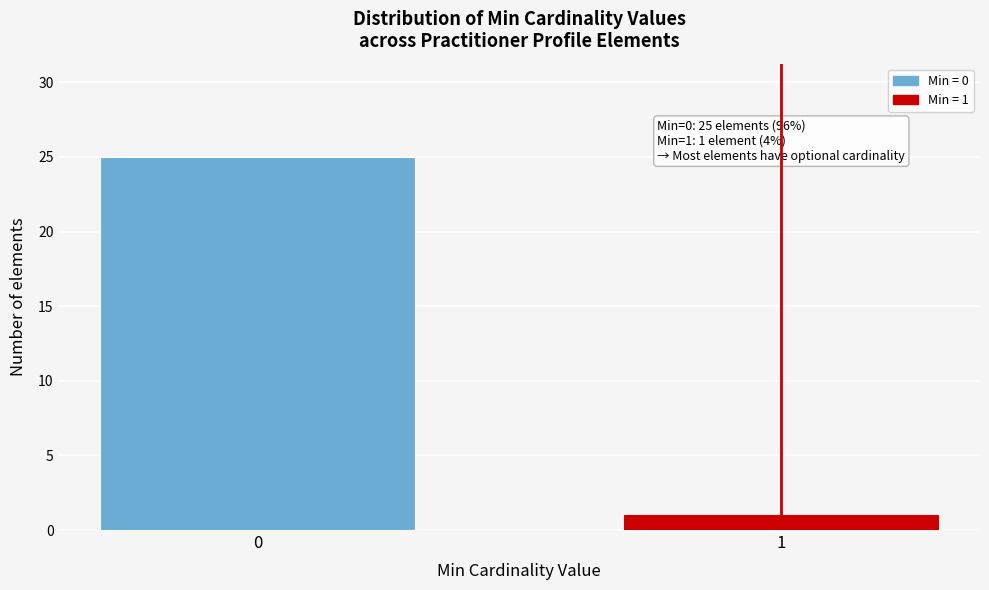

Reading left to right, transcribe all the data shown in this chart.

0=25	1=1